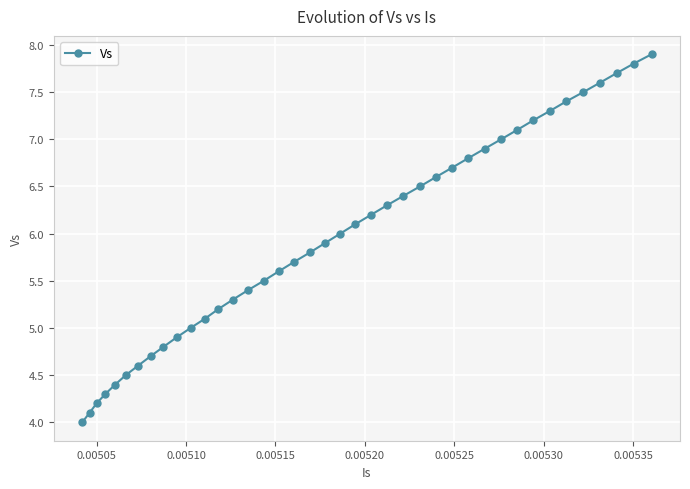

What is the minimum value shown in the chart?

4.0